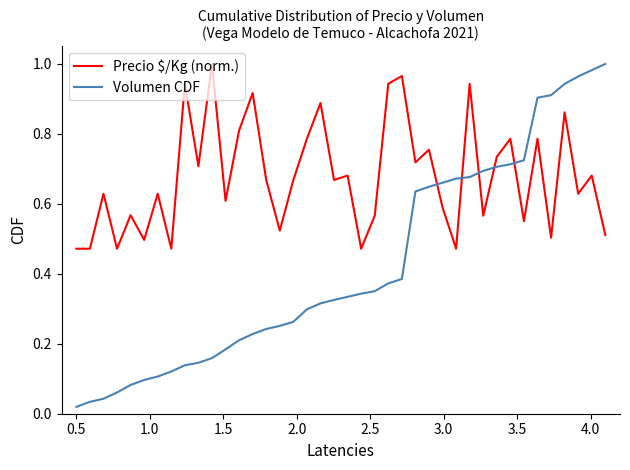

Which series has the widest spread of values?

Volumen CDF